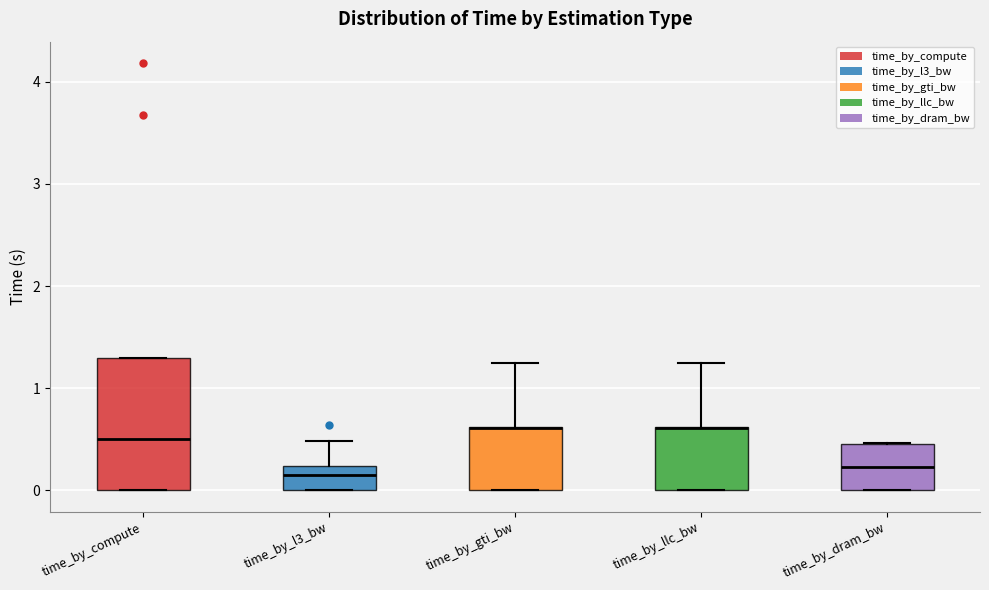

Where is the upper edge of the box for time_by_llc_bw on the y-axis? The values are not printed on the chart, so give them approximately, as read against the axis.

0.6